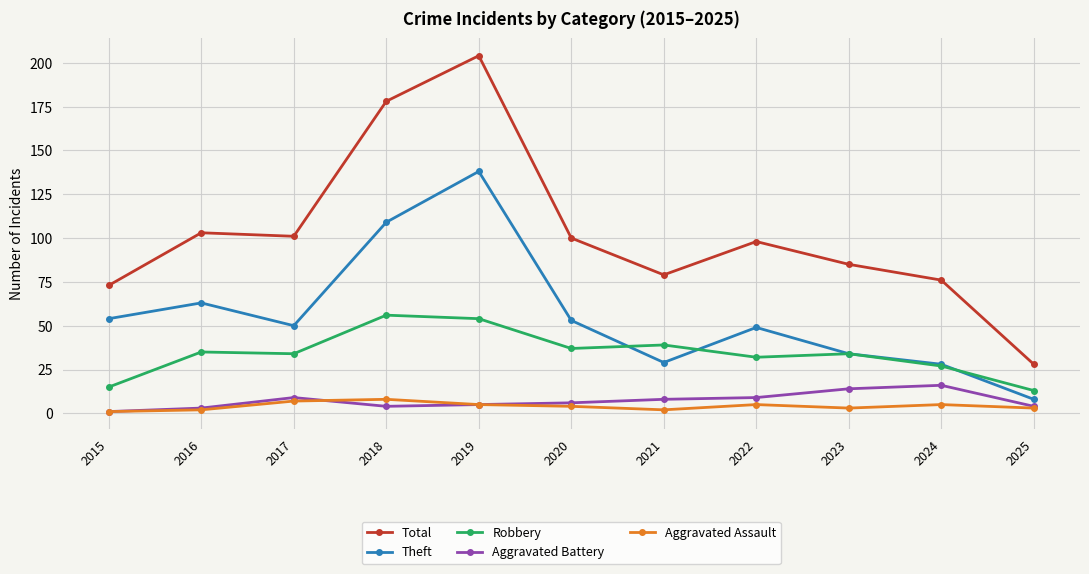

What is the difference between the maximum and second lowest values in the Aggravated Battery series?

13